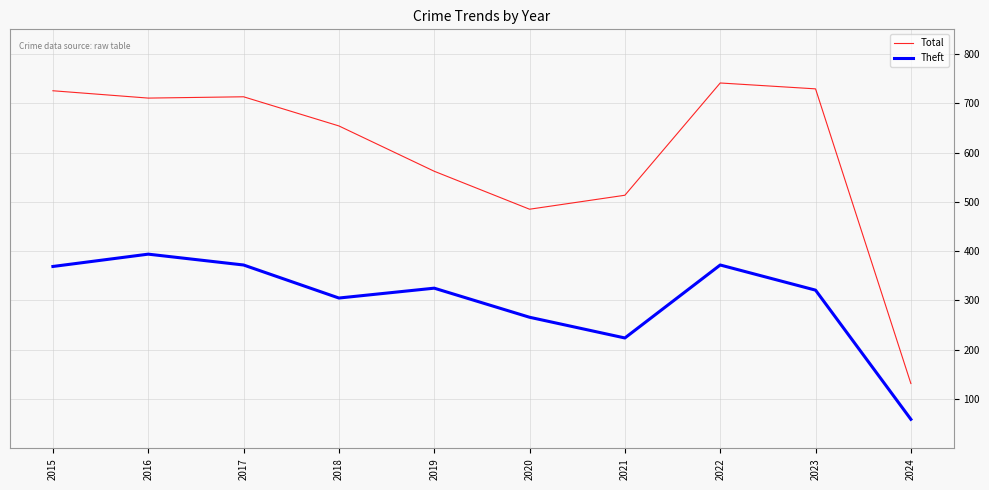

Which series changed the most between 2017 and 2023?

Theft